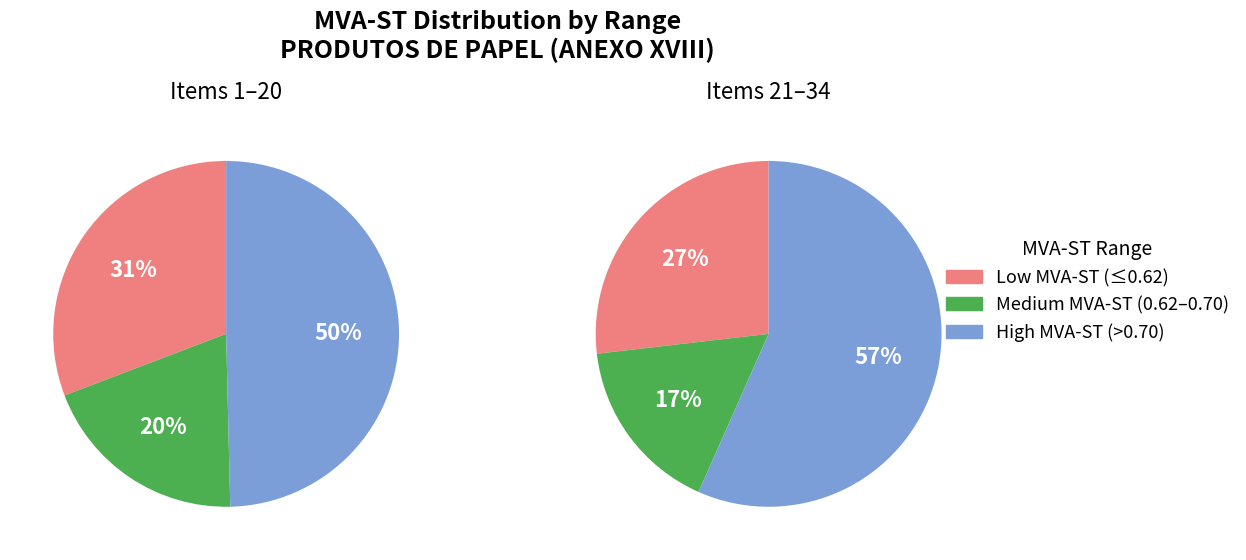

Does any single category account for the majority?

No